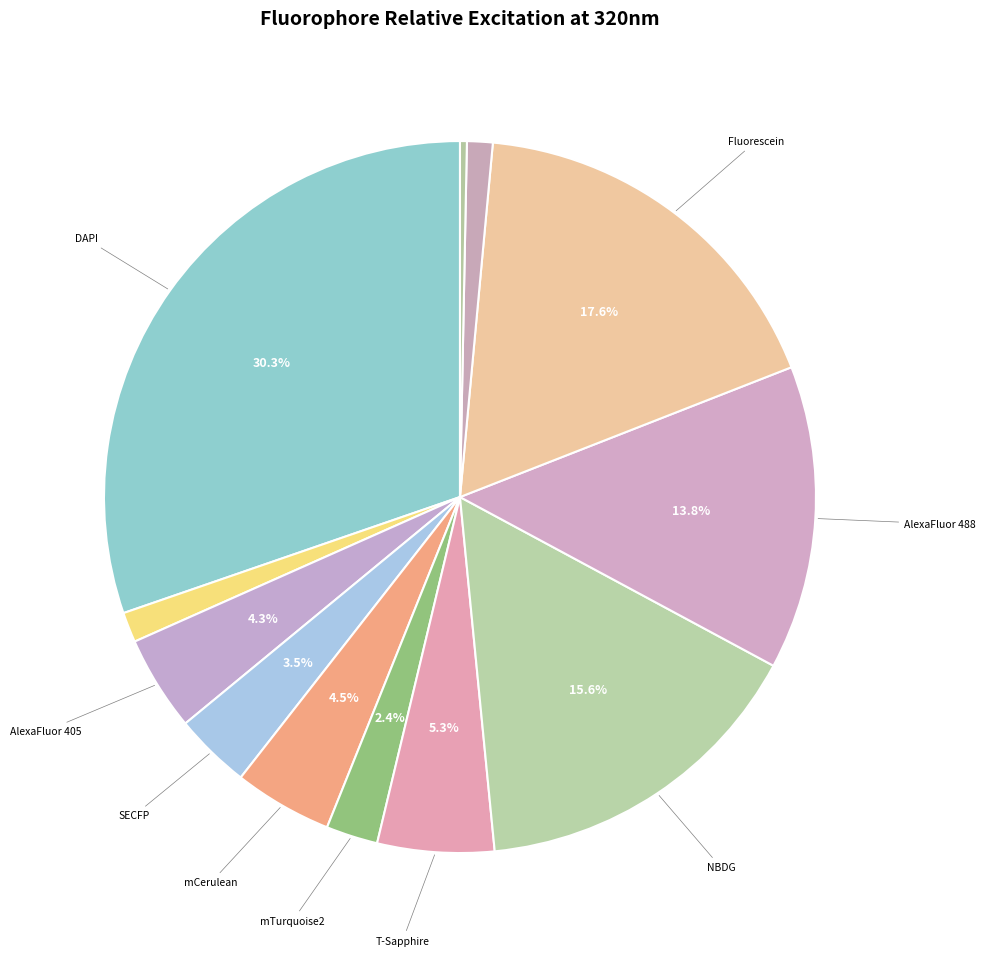

Rank the categories by value from lowest to highest.

mNeonGreen, EYFP, YPet, mVenus, mTagBFP2, mTurquoise2, SECFP, AlexaFluor 405, mCerulean, T-Sapphire, AlexaFluor 488, NBDG, Fluorescein, DAPI